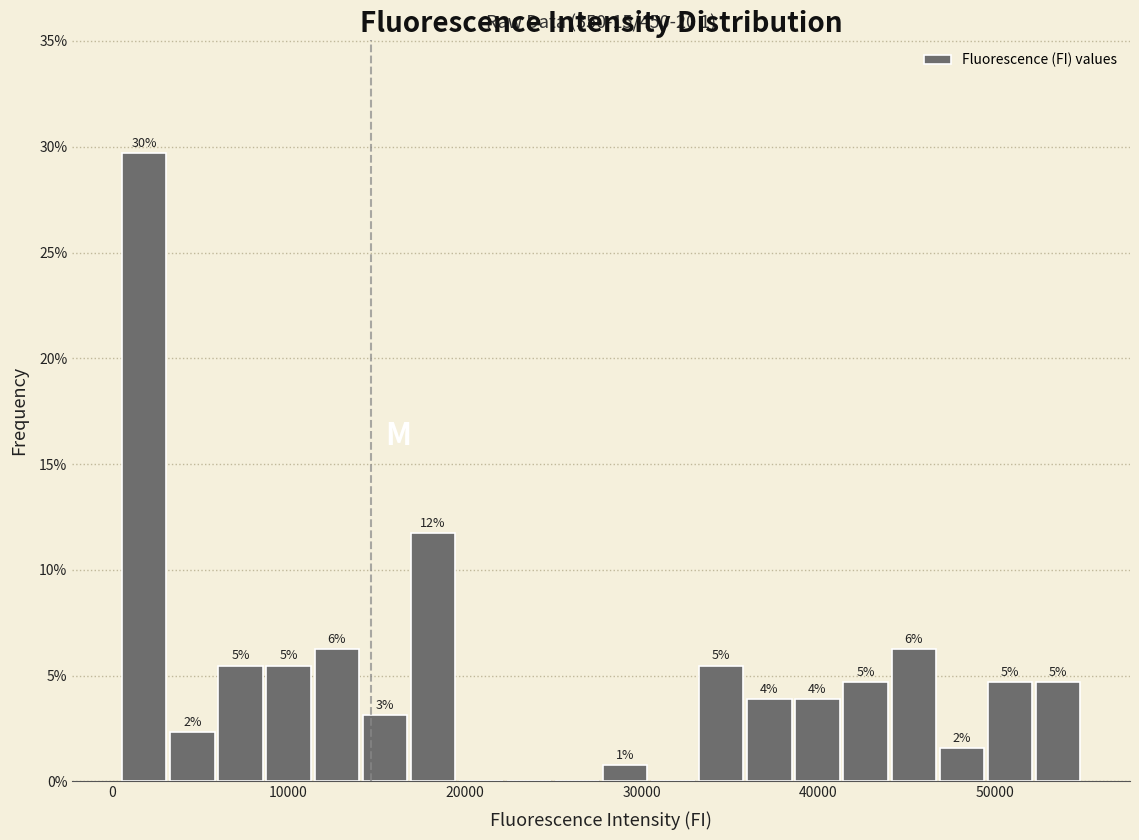

Around what value on the x-axis is the tallest bar? Give the approximate position of its centre, as read against the axis.

2000